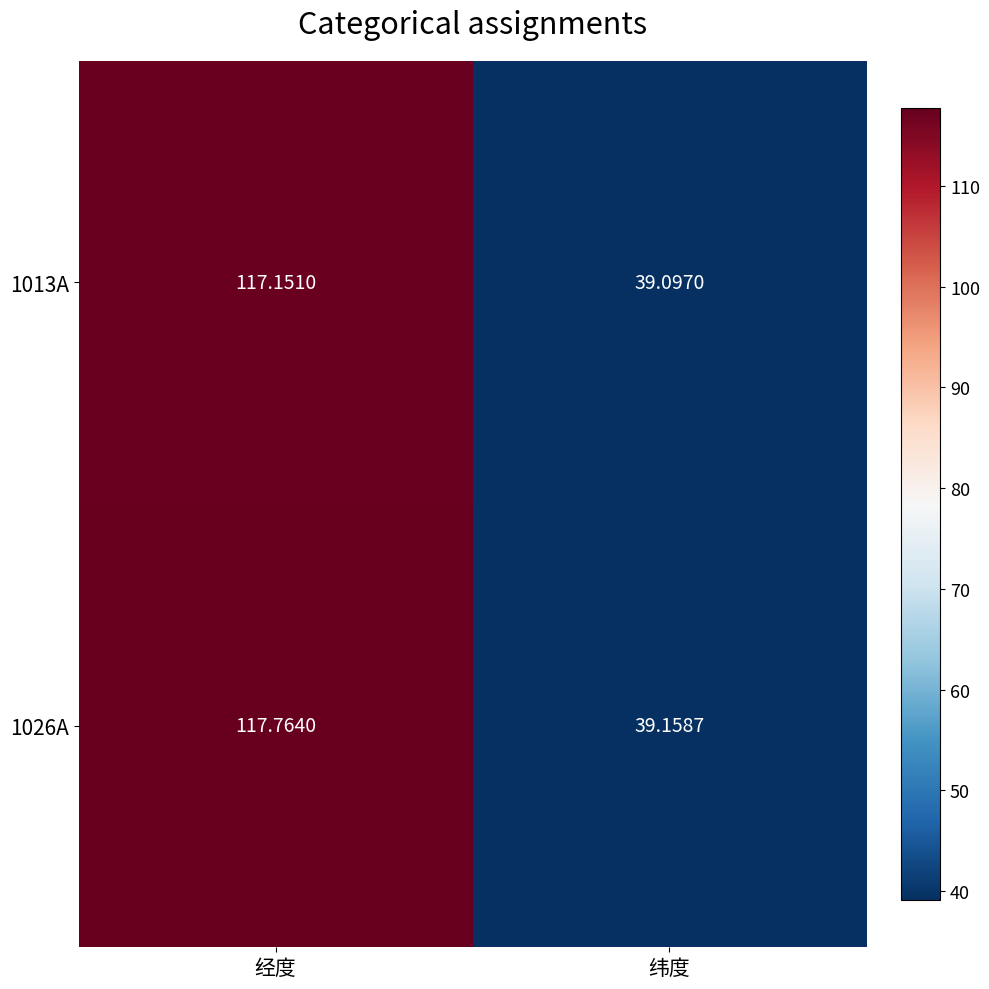

At which category is the sum across all series the highest?

经度